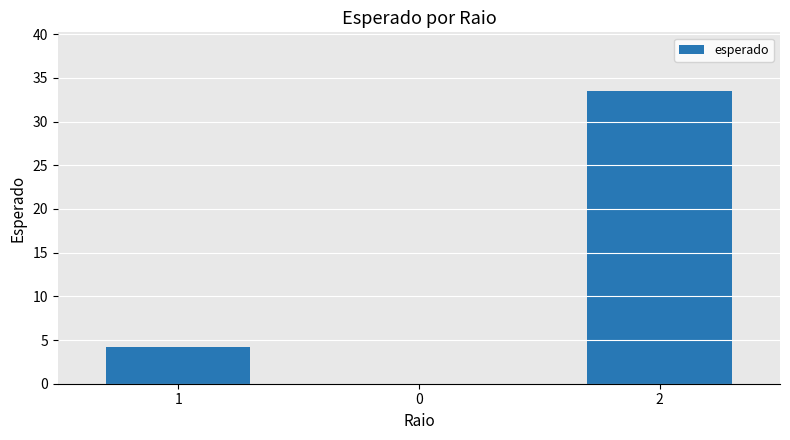

How many distinct data groups are displayed?

1